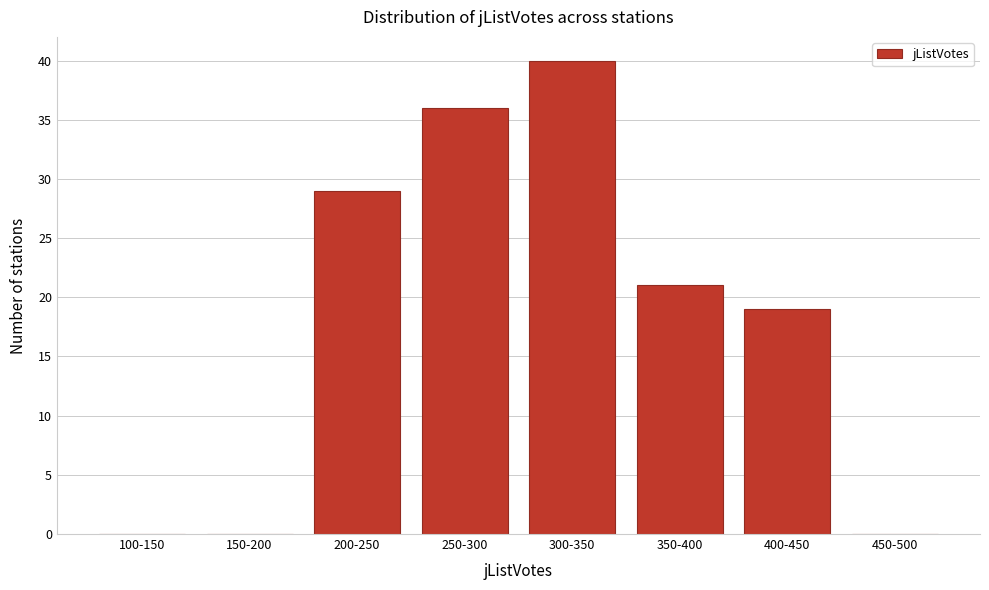

Reading left to right, list all the values displayed in this chart.

100-150=0	150-200=0	200-250=29	250-300=36	300-350=40	350-400=21	400-450=19	450-500=0